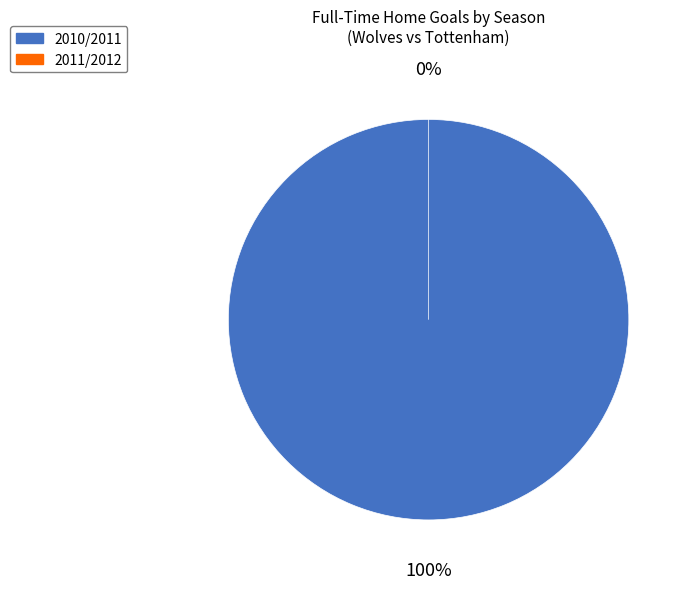

How many segments does this pie chart have?

2